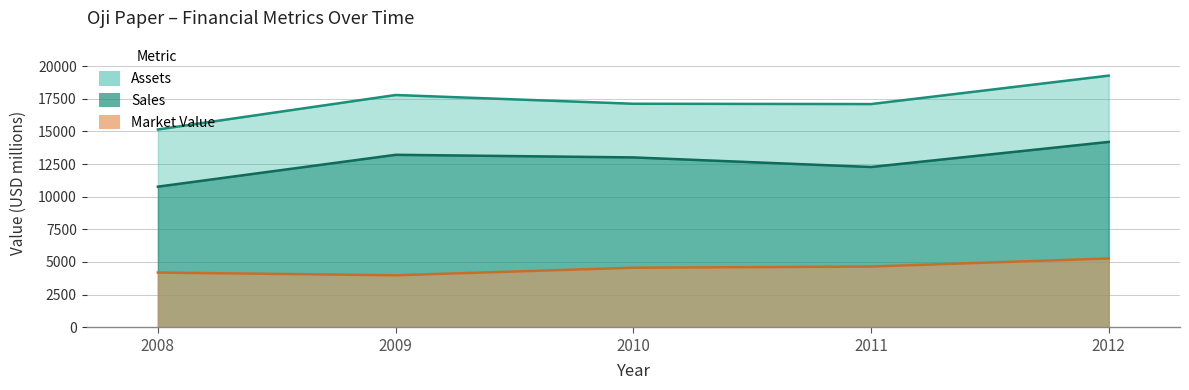

What is the sum of all Market_Value values?

22647